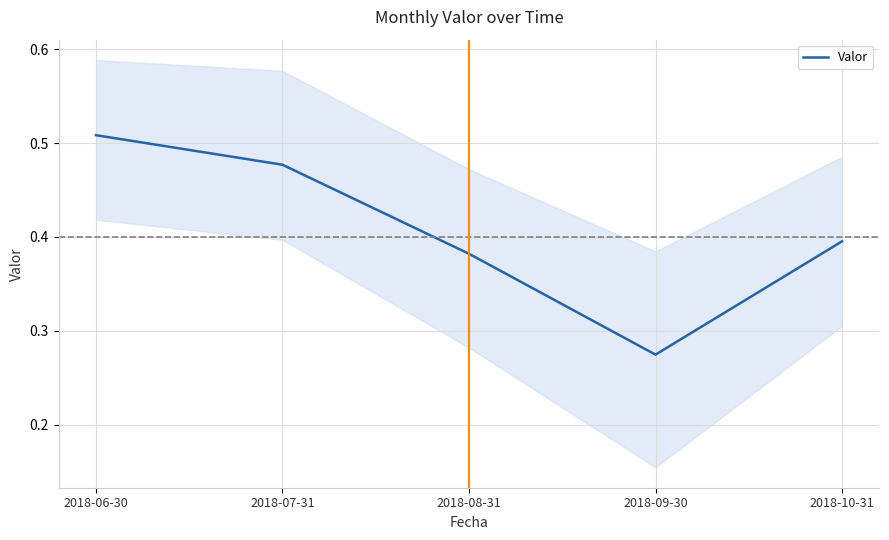

How many lines are shown in the chart?

1